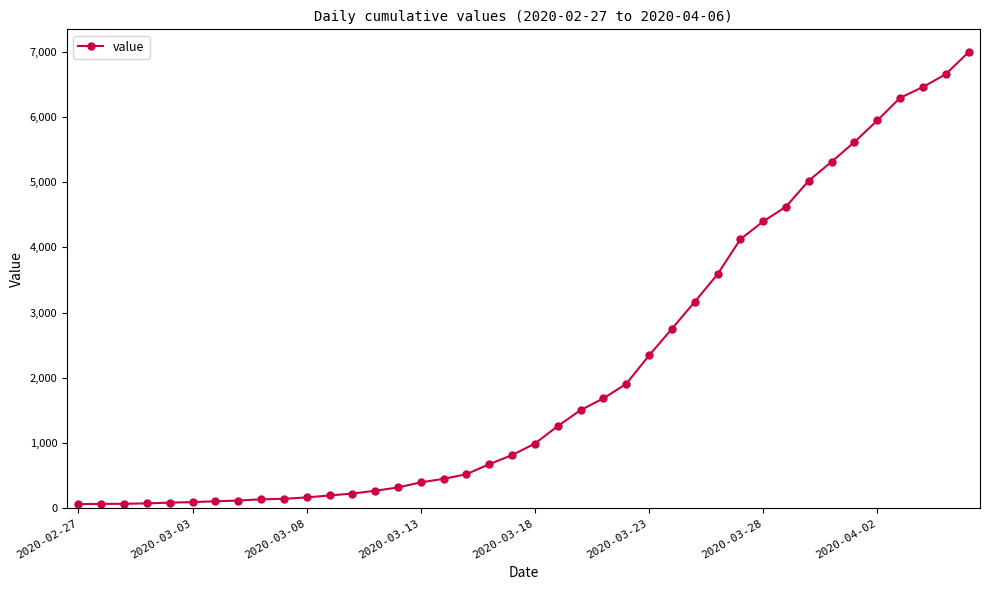

What is the difference between the second highest and minimum values?

6593